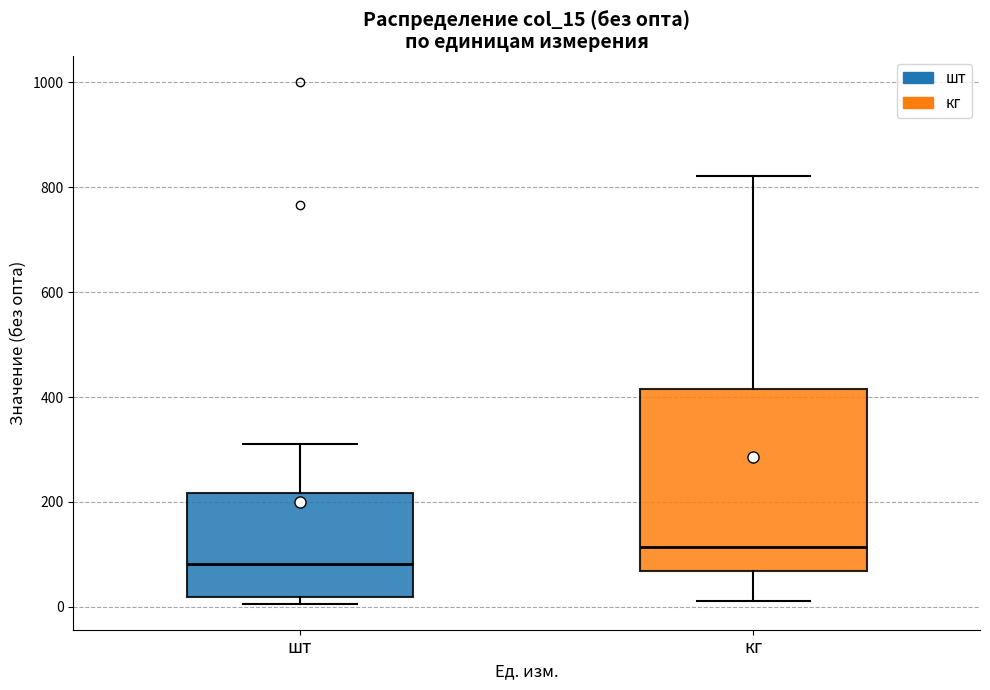

Which box's median line is the lowest?

шт